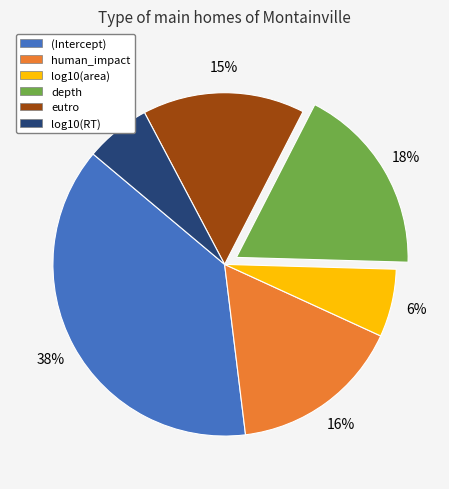

True or false: (Intercept) accounts for 51% of the total.

False